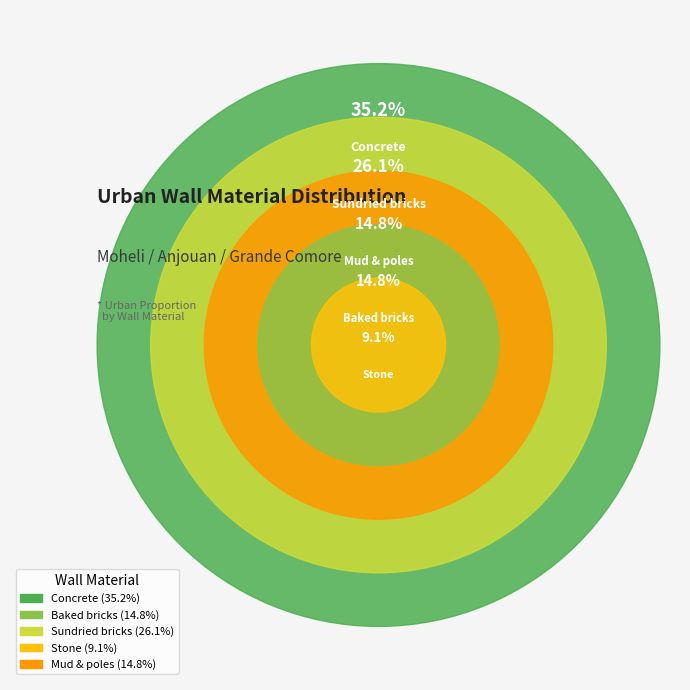

What portion of the pie excludes Baked bricks?

85.2%